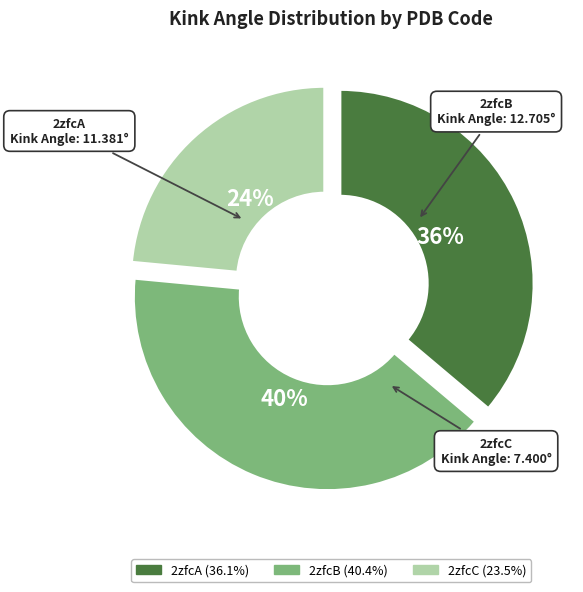

Does 2zfcB represent more than half of the total?

No